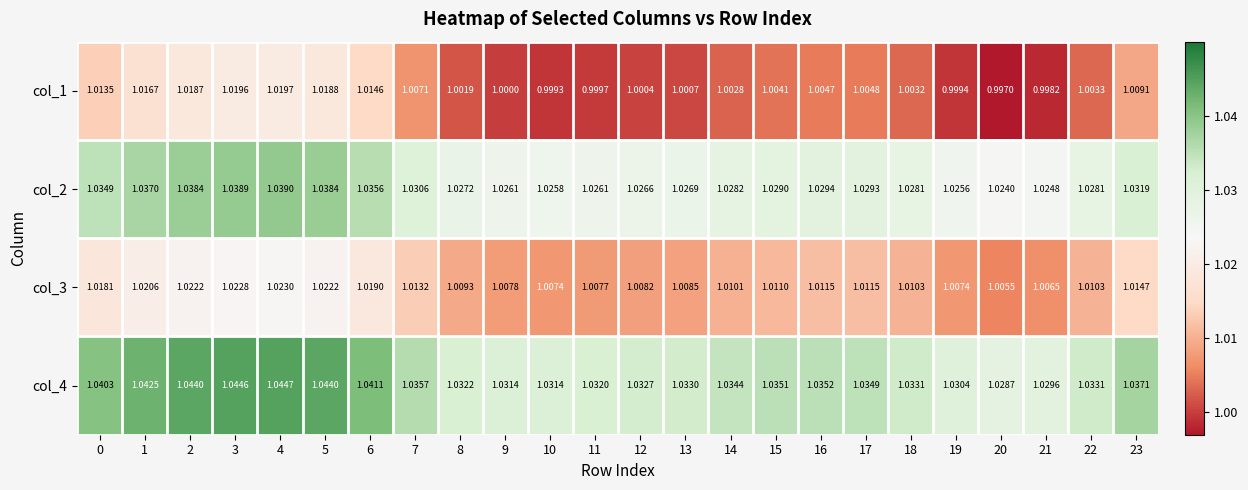

List the series in order of their peak value, highest first.

col_4, col_2, col_3, col_1